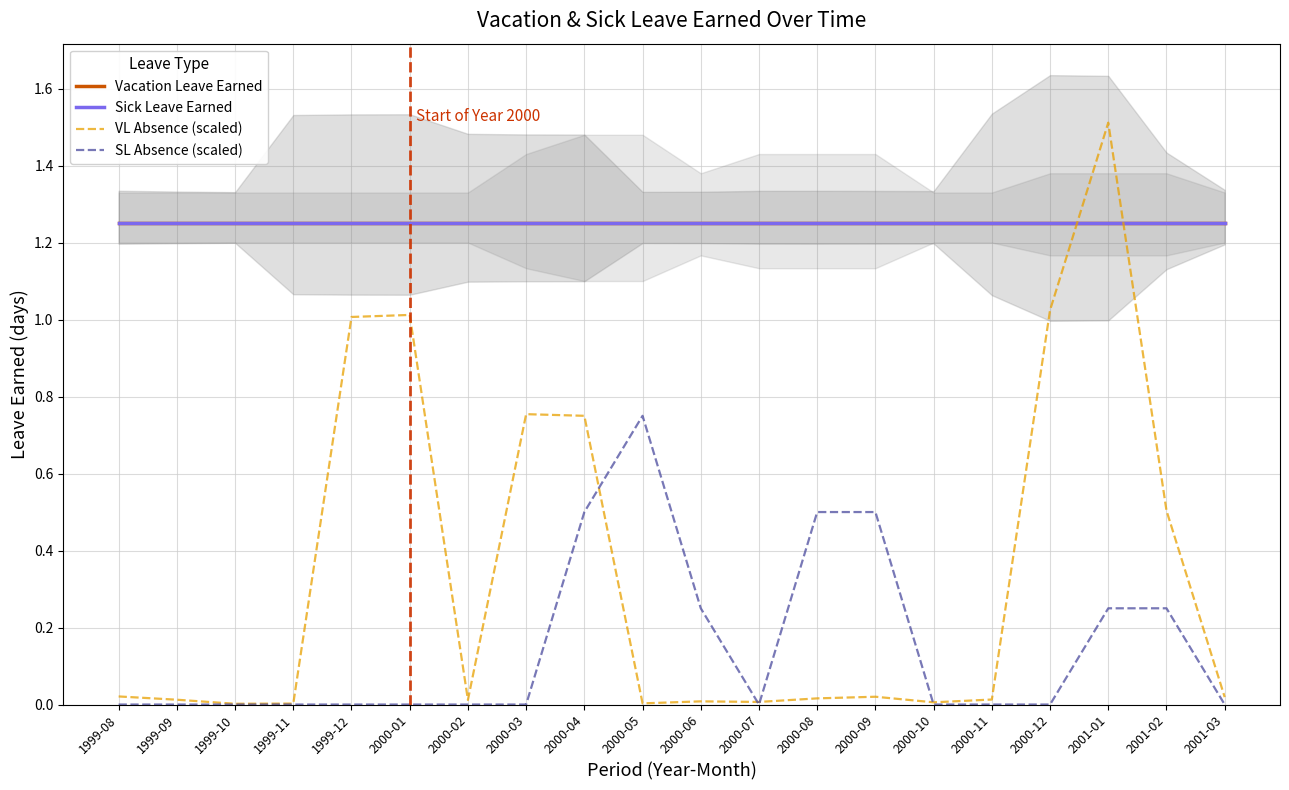

Is this an area chart (filled region under the line)?

No